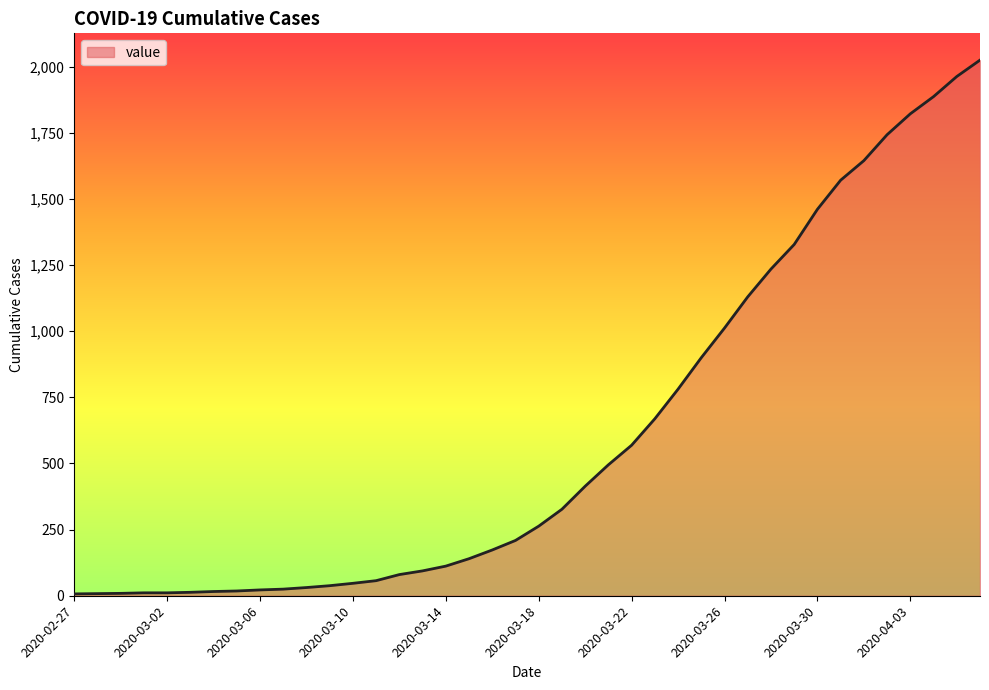

What is the difference between the maximum and minimum values?

2018